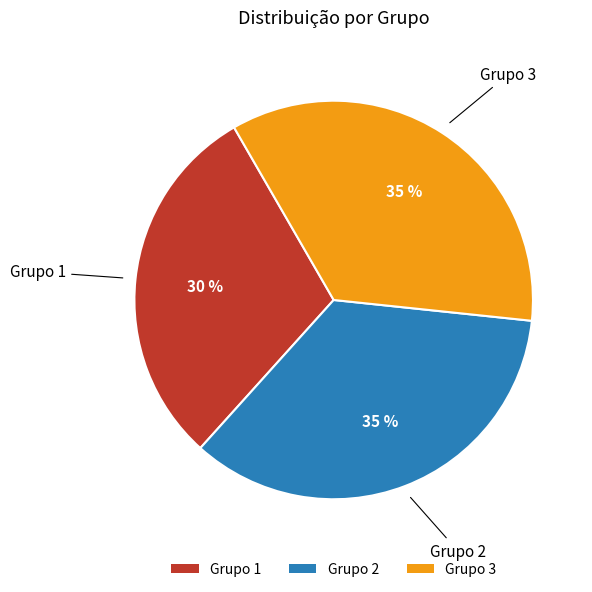

To the nearest percent, what portion does Grupo 2 represent?

35%